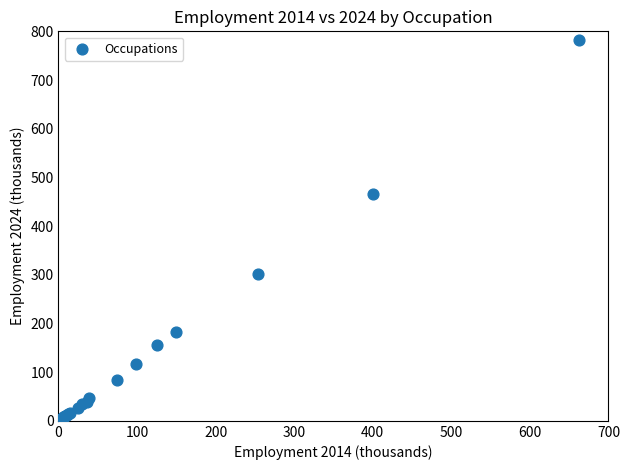

What Y value in the scatter plot is closest to 390?

465.7